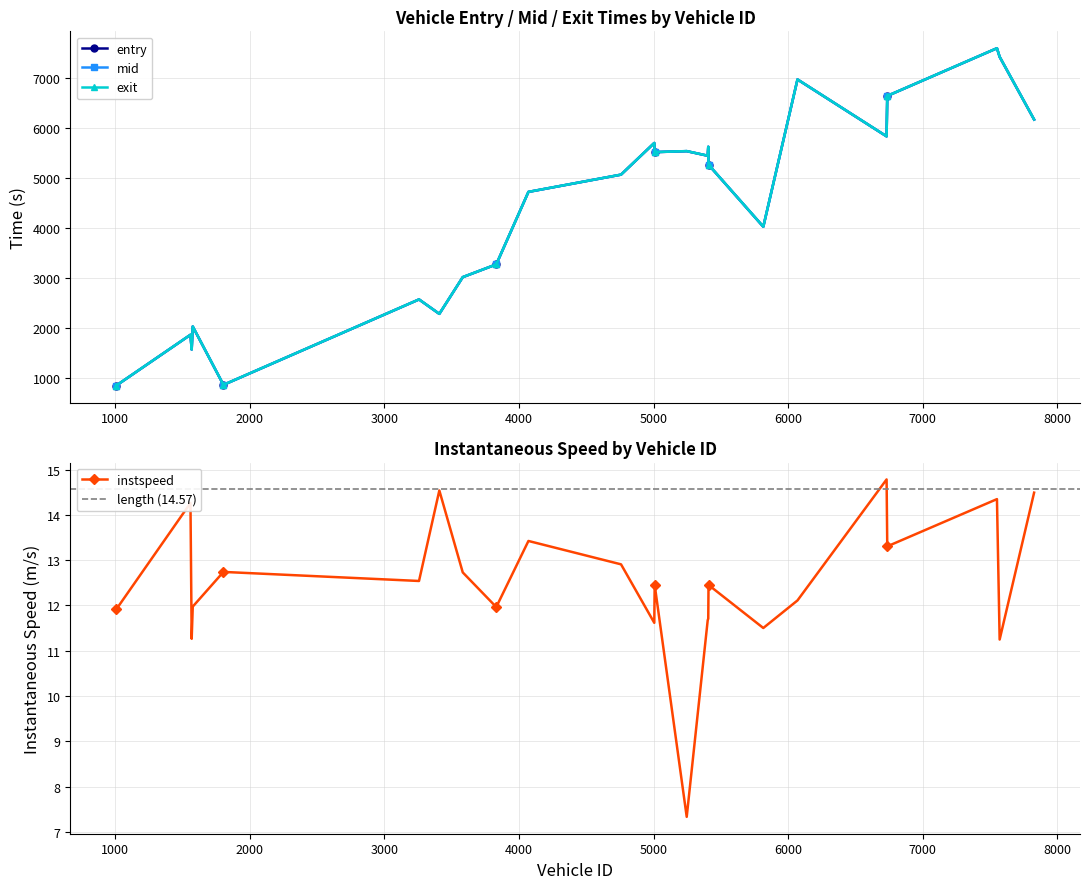

The value of exit at 1576.0 is 2027.0. True or false?

True